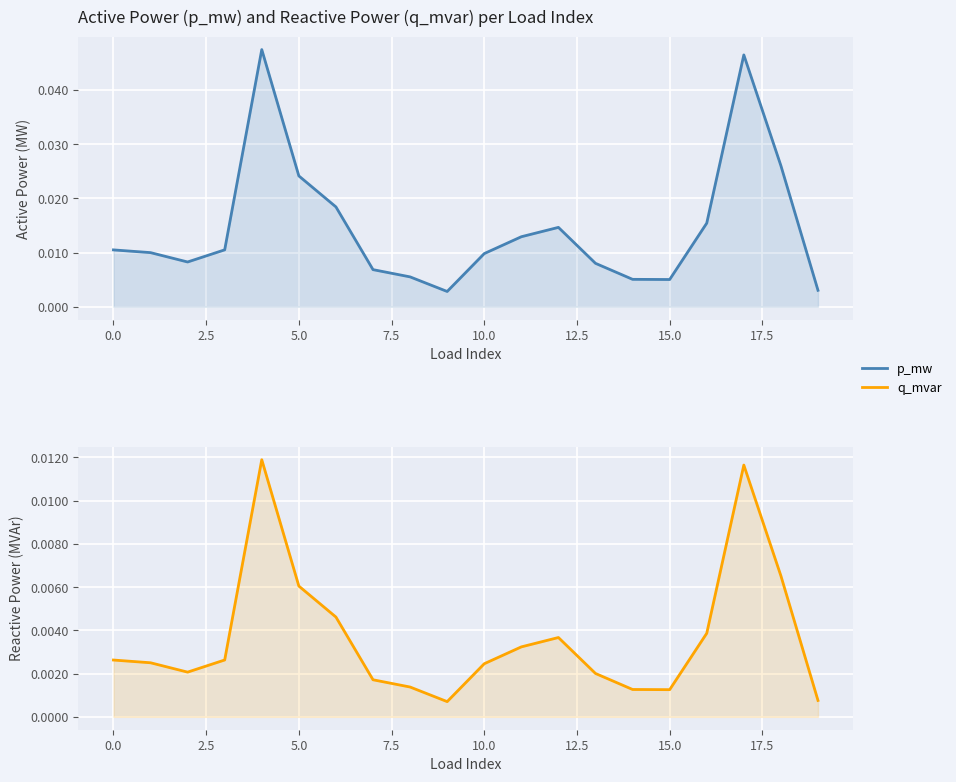

At how many categories does at least one series exceed 0?

20